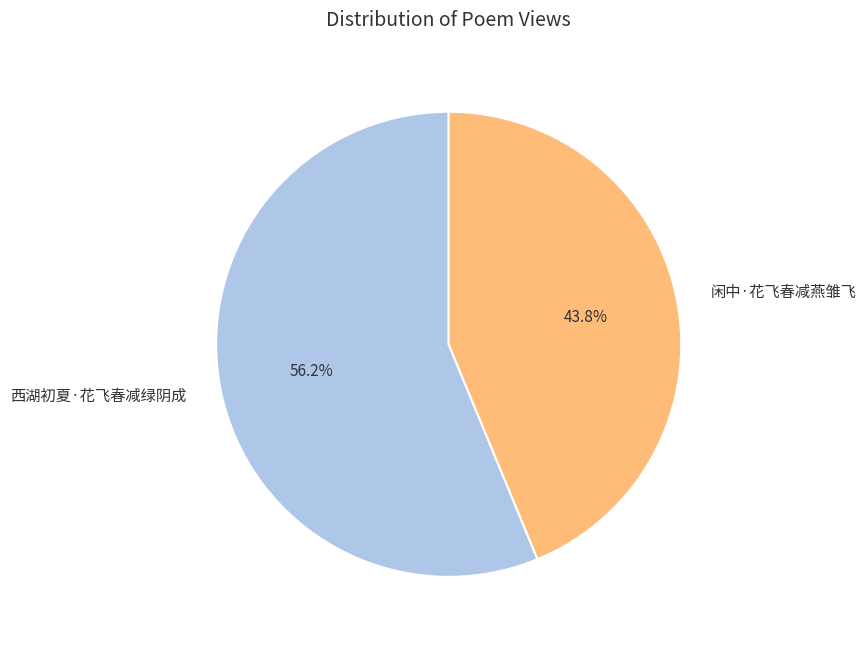

To the nearest percent, what is the difference between the largest and smallest slice percentages?

12%